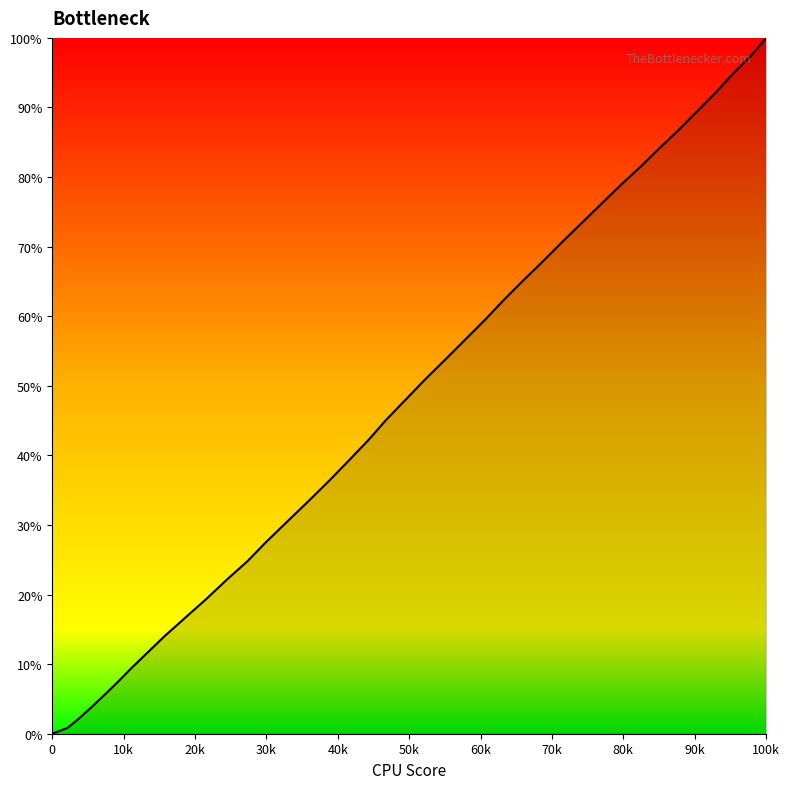

Does the chart have visible grid lines?

No